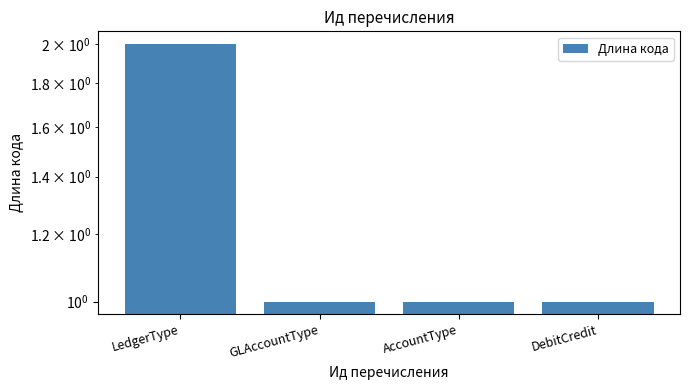

Approximately how many times larger is the value at LedgerType compared to DebitCredit?

2.0